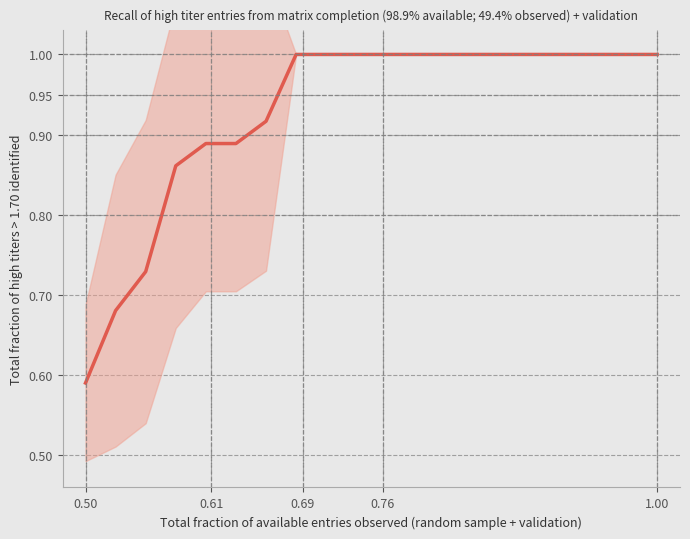

How many values are between 0 and 1?

20